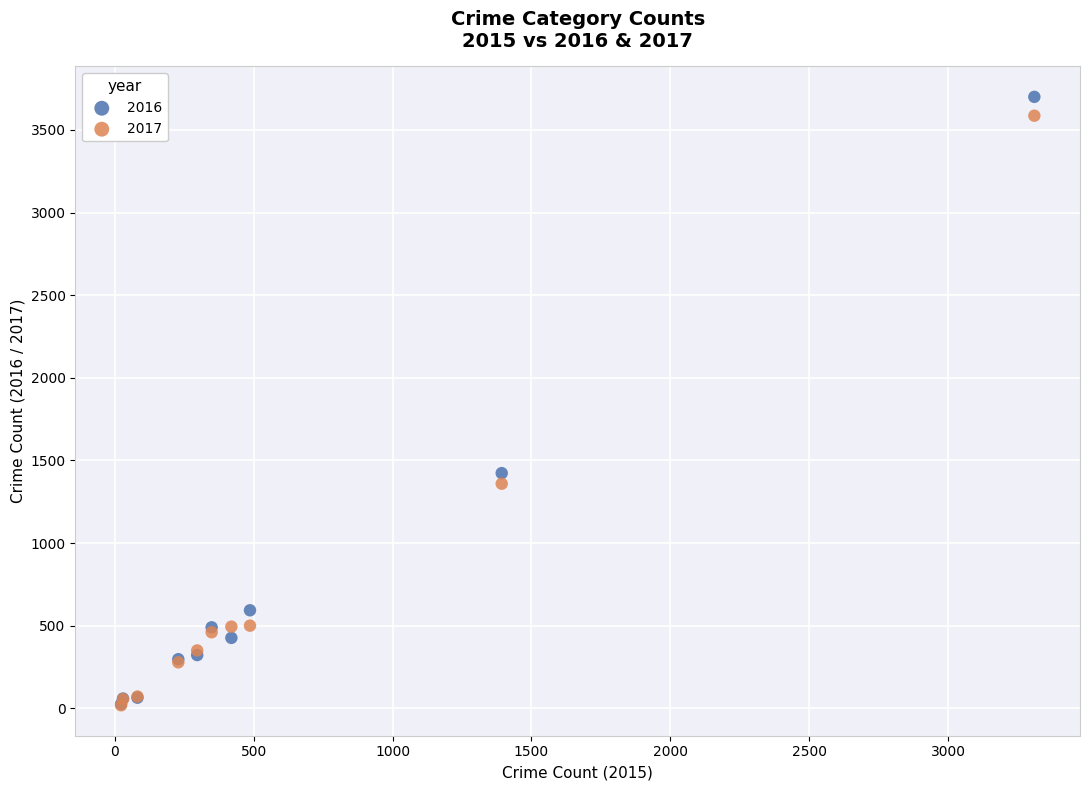

In the 2016 series, what Y value is closest to 1863?

1423